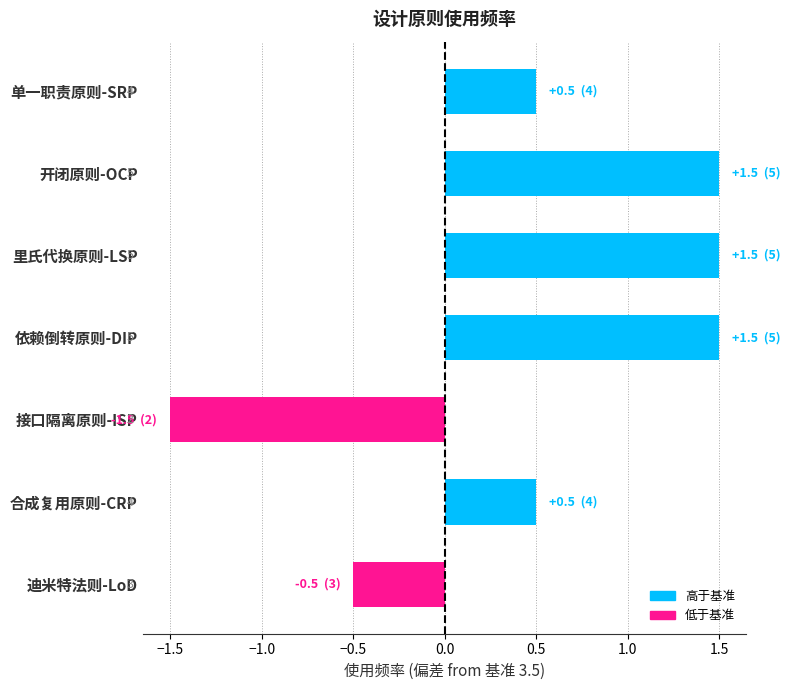

What is the difference between the maximum and minimum values?

3.0